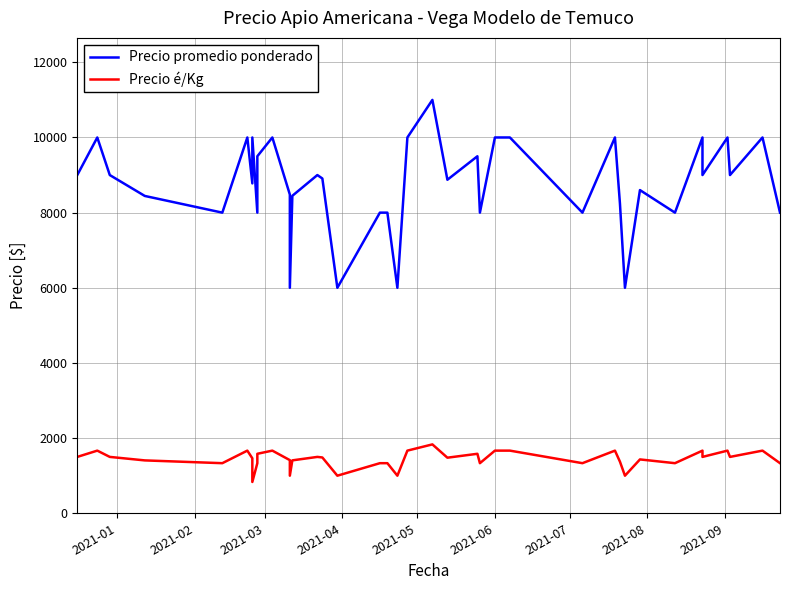

Is the value of Precio promedio ponderado at 29 greater than the value of Precio é/Kg at 28?

Yes